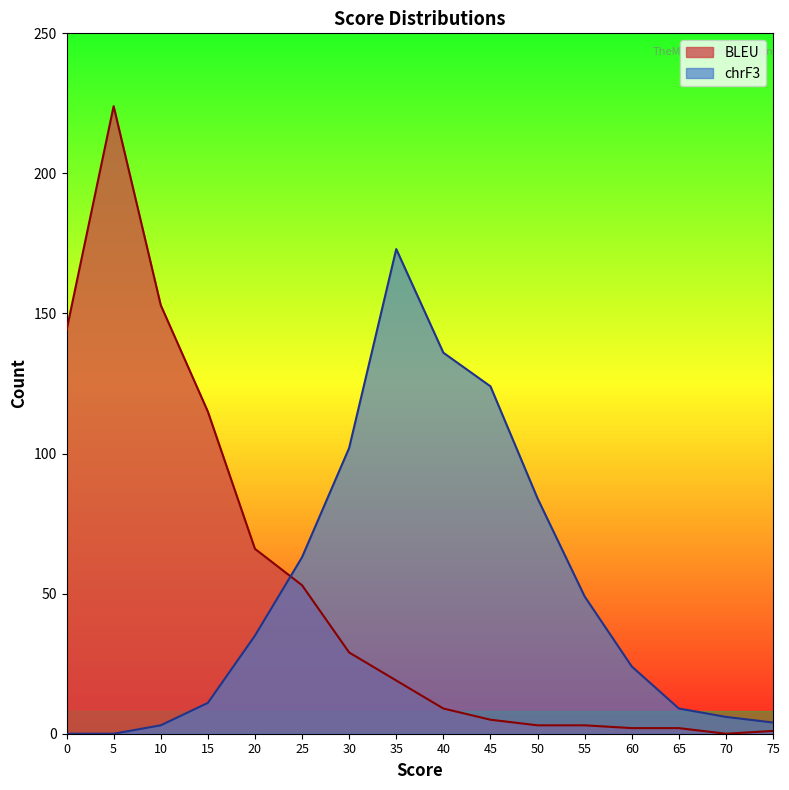

The value of BLEU at 60 is 2. True or false?

True